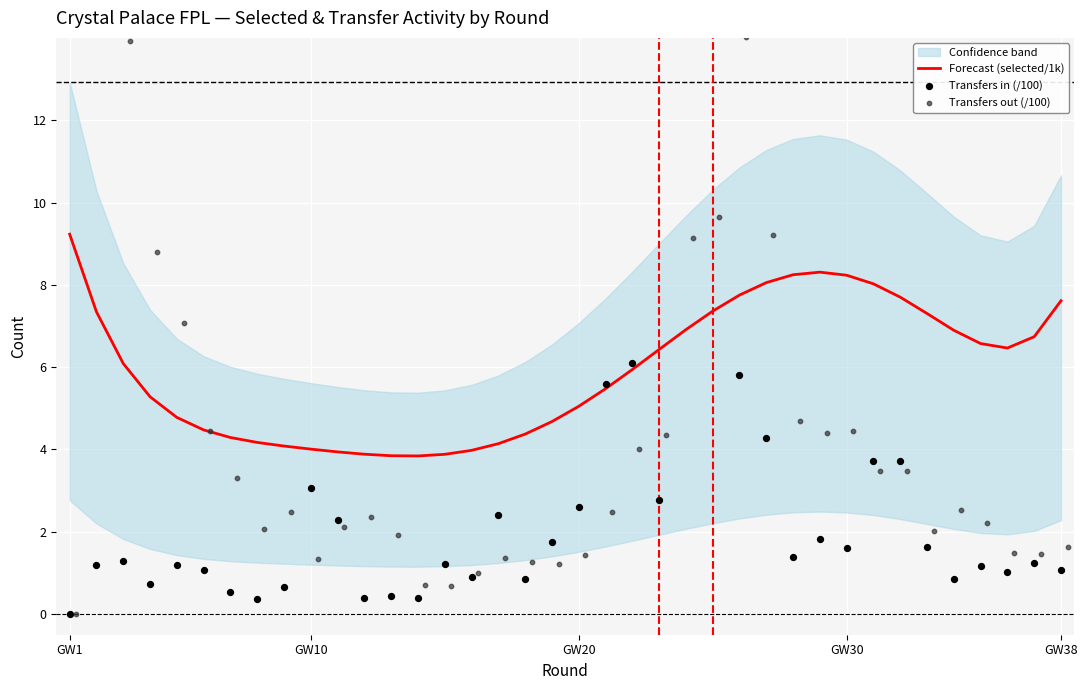

At how many categories does at least one series exceed 14?

4